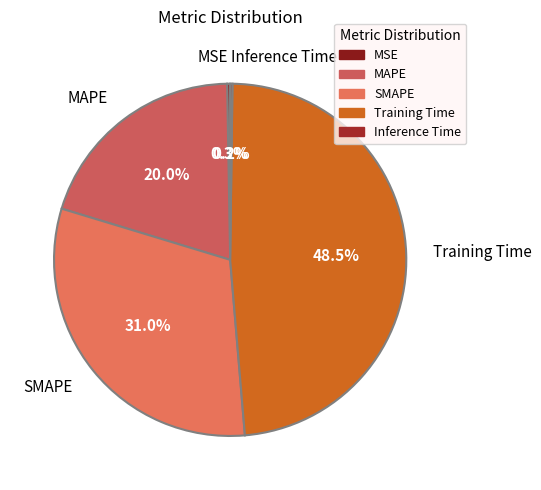

Is there a majority slice in this chart?

No